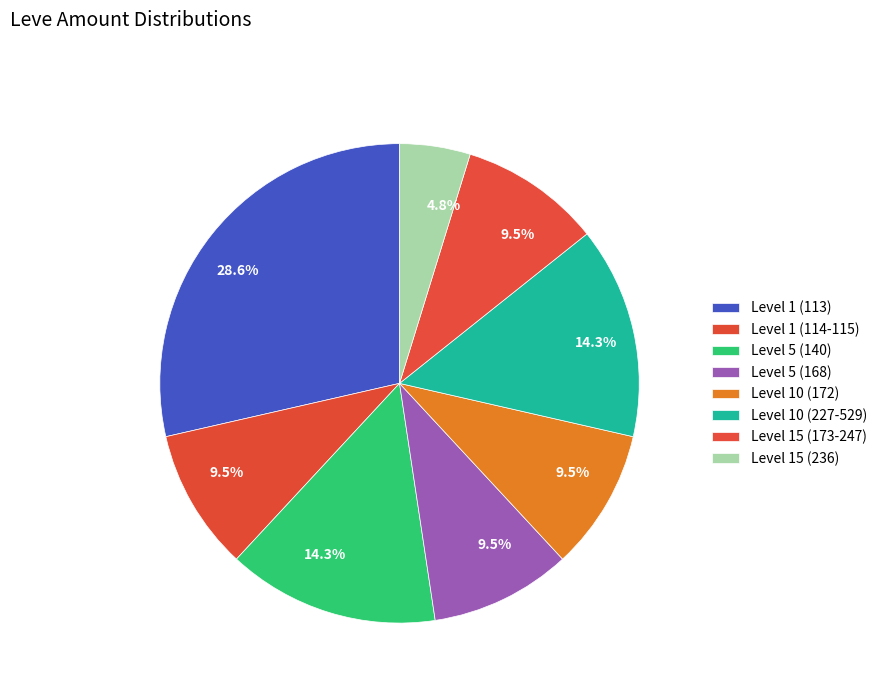

Count the number of slices in the pie.

8